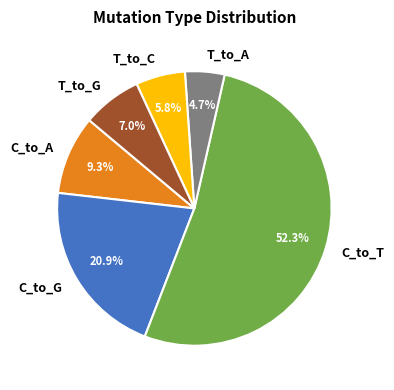

Approximately how many times larger is the value at T_to_C compared to C_to_A?

0.6